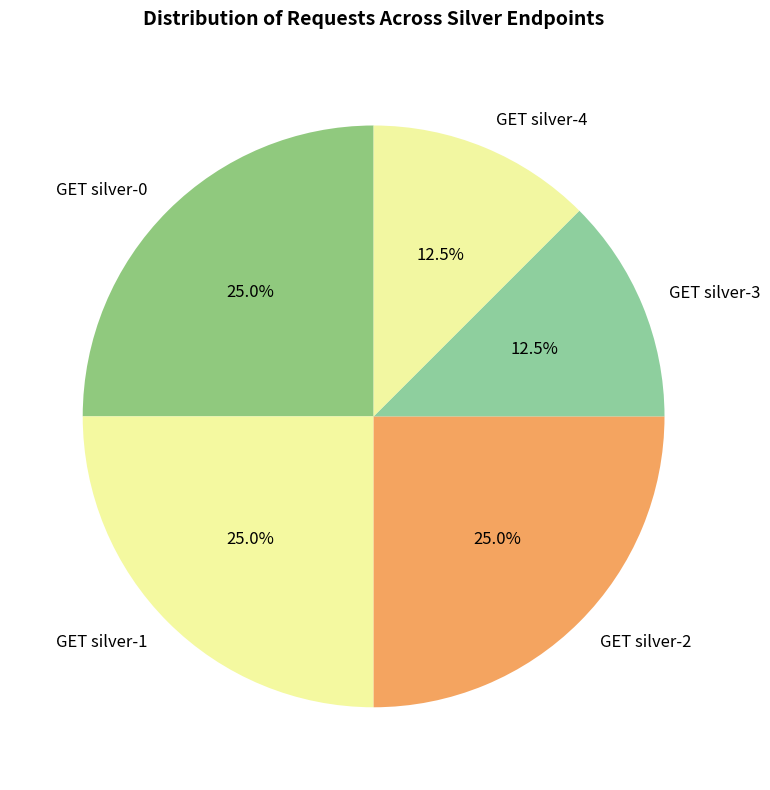

How many slices are in this pie chart?

5